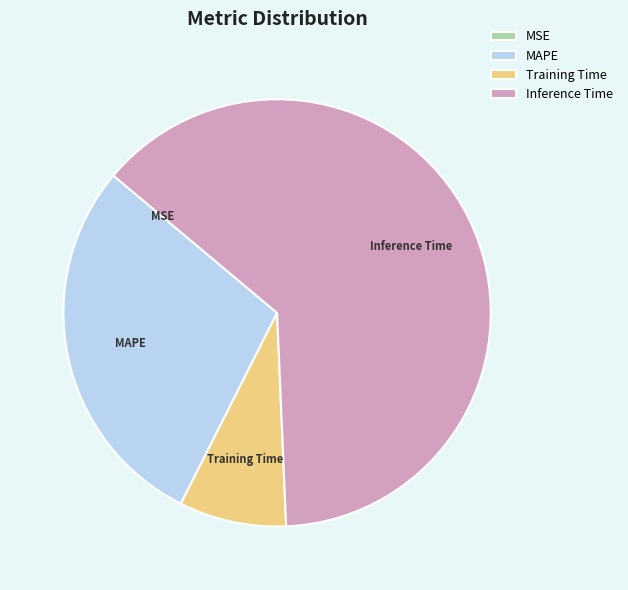

What is the majority slice?

Inference Time